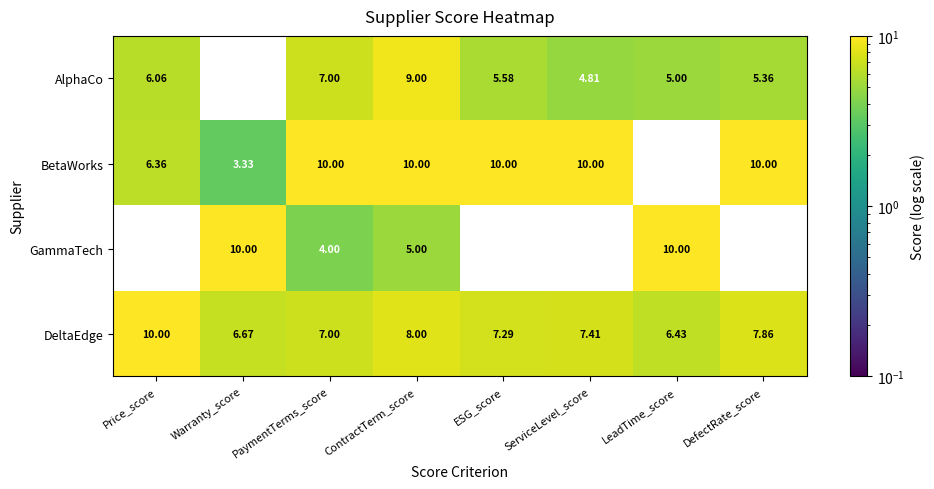

At which label is GammaTech closest to 5?

ContractTerm_score